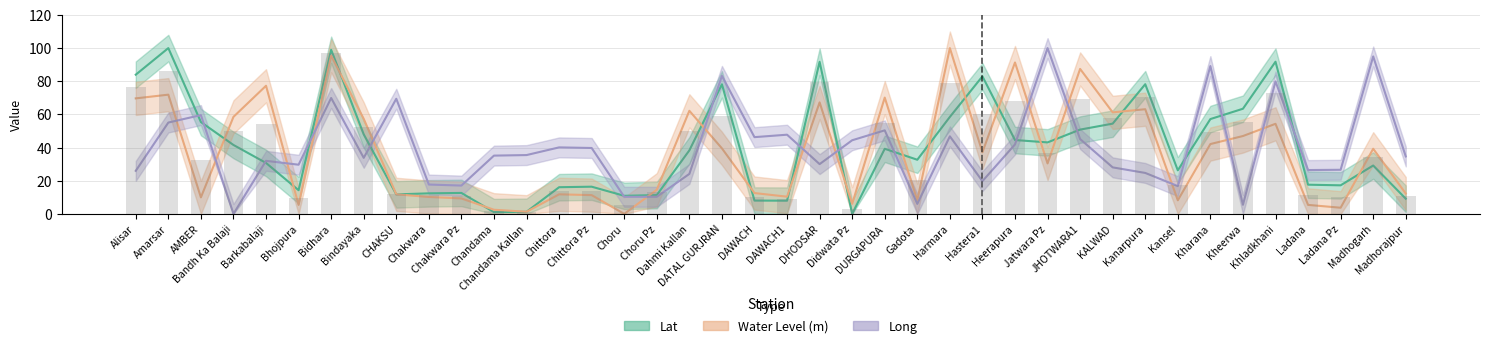

Reading right to left, extract all data points from this chart.

Lat: Madhorajpur=9.2	Madhogarh=29.2	Ladana Pz=17.2	Ladana=17.6	Khladkhani=91.8	Kheerwa=63.4	Kharana=57.2	Kansel=26.3	Kanarpura=78.2	KALWAD=54.4	JHOTWARA1=50.8	Jatwara Pz=43.1	Heerapura=44.5	Hastera1=83.0	Harmara=58.5	Gadota=32.7	DURGAPURA=39.3	Didwata Pz=0.0	DHODSAR=91.7	DAWACH1=8.0	DAWACH=8.0	DATAL GURJRAN=78.2	Dahmi Kallan=38.3	Choru Pz=11.3	Choru=10.9	Chittora Pz=16.4	Chittora=16.1	Chandama Kallan=1.3	Chandama=1.1	Chakwara Pz=12.6	Chakwara=12.4	CHAKSU=11.8	Bindayaka=48.0	Bidhara=99.0	Bhojpura=14.3	Barkabalaji=30.7	Bandh Ka Balaji=41.6	AMBER=55.4	Amarsar=100.0	Alisar=84.0
Water Level (m): Madhorajpur=12.3	Madhogarh=39.3	Ladana Pz=3.7	Ladana=5.4	Khladkhani=54.3	Kheerwa=47.0	Kharana=42.1	Kansel=8.2	Kanarpura=63.1	KALWAD=61.2	JHOTWARA1=87.4	Jatwara Pz=30.4	Heerapura=91.3	Hastera1=37.2	Harmara=100.0	Gadota=8.2	DURGAPURA=70.1	Didwata Pz=6.1	DHODSAR=67.3	DAWACH1=10.4	DAWACH=12.6	DATAL GURJRAN=39.5	Dahmi Kallan=62.2	Choru Pz=14.6	Choru=0.0	Chittora Pz=11.3	Chittora=11.8	Chandama Kallan=1.3	Chandama=2.5	Chakwara Pz=9.3	Chakwara=10.2	CHAKSU=11.8	Bindayaka=57.3	Bidhara=95.4	Bhojpura=5.4	Barkabalaji=77.3	Bandh Ka Balaji=58.5	AMBER=10.0	Amarsar=71.9	Alisar=69.7
Long: Madhorajpur=34.7	Madhogarh=95.0	Ladana Pz=26.6	Ladana=26.4	Khladkhani=79.9	Kheerwa=5.5	Kharana=89.2	Kansel=16.8	Kanarpura=24.7	KALWAD=28.1	JHOTWARA1=45.1	Jatwara Pz=100.0	Heerapura=41.9	Hastera1=19.7	Harmara=46.8	Gadota=6.0	DURGAPURA=50.4	Didwata Pz=44.4	DHODSAR=30.0	DAWACH1=47.8	DAWACH=46.3	DATAL GURJRAN=83.2	Dahmi Kallan=24.1	Choru Pz=10.3	Choru=10.3	Chittora Pz=39.8	Chittora=40.1	Chandama Kallan=35.5	Chandama=35.2	Chakwara Pz=17.1	Chakwara=17.7	CHAKSU=69.4	Bindayaka=33.8	Bidhara=69.9	Bhojpura=29.7	Barkabalaji=32.0	Bandh Ka Balaji=0.0	AMBER=59.6	Amarsar=55.1	Alisar=26.0